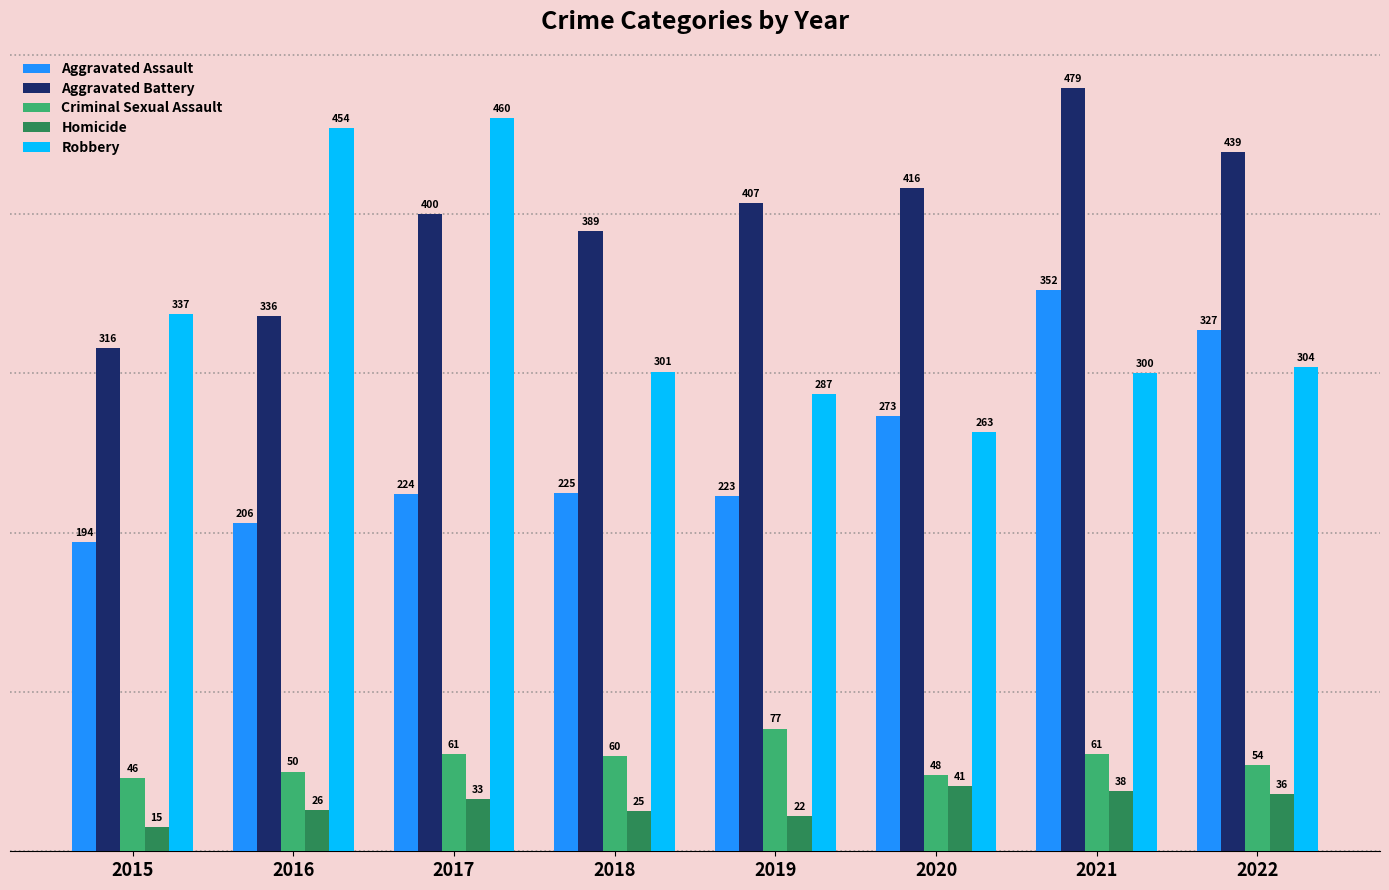

Reading left to right, extract all data points from this chart.

Aggravated Assault: 194	206	224	225	223	273	352	327
Aggravated Battery: 316	336	400	389	407	416	479	439
Criminal Sexual Assault: 46	50	61	60	77	48	61	54
Homicide: 15	26	33	25	22	41	38	36
Robbery: 337	454	460	301	287	263	300	304